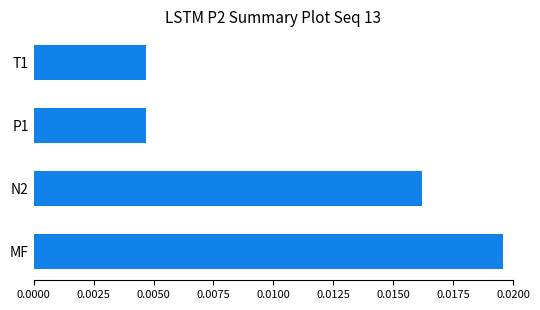

Which has a higher value, MF or P1?

MF